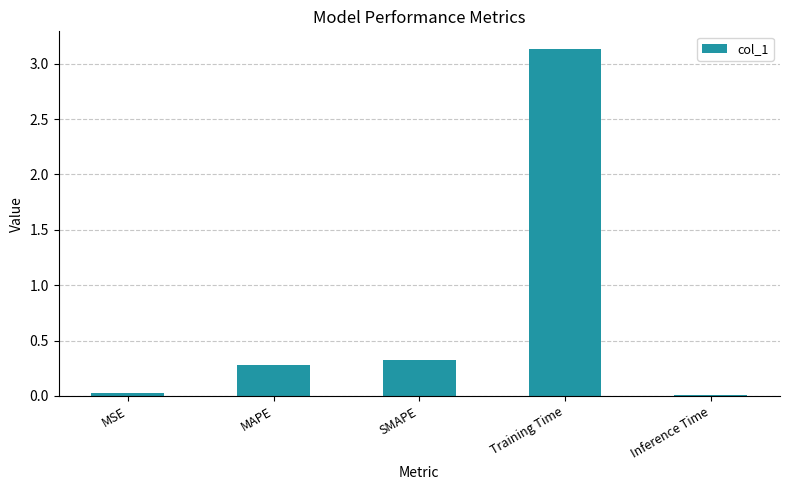

What is the sum of all values?

3.8